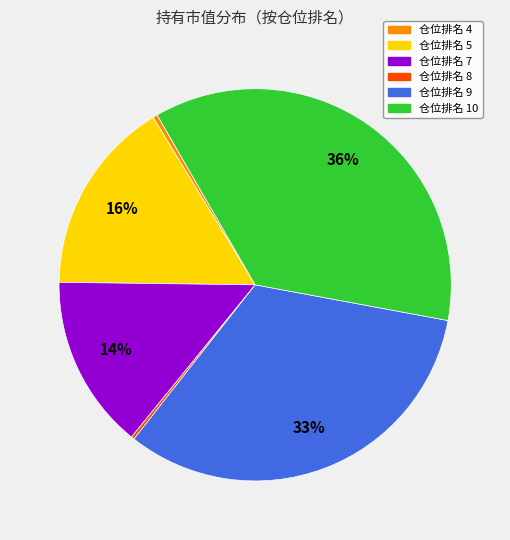

Is it true that 仓位排名 10 is 36% of the pie?

True